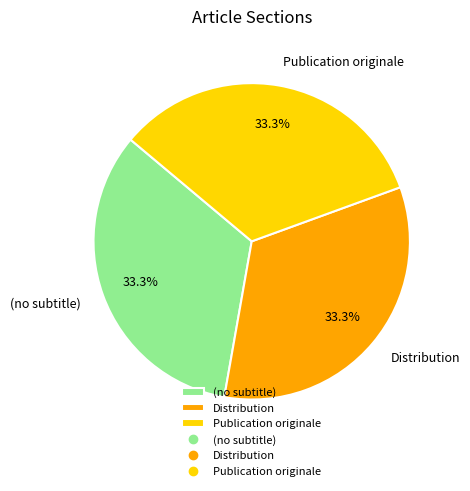

Is there any slice that represents more than half of the pie?

No